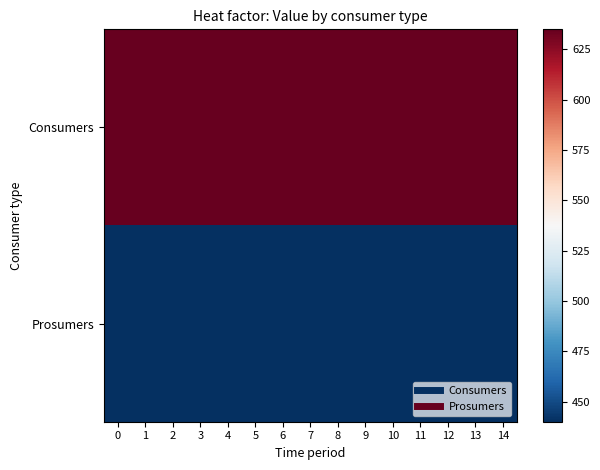

Count the number of data series in this chart.

2